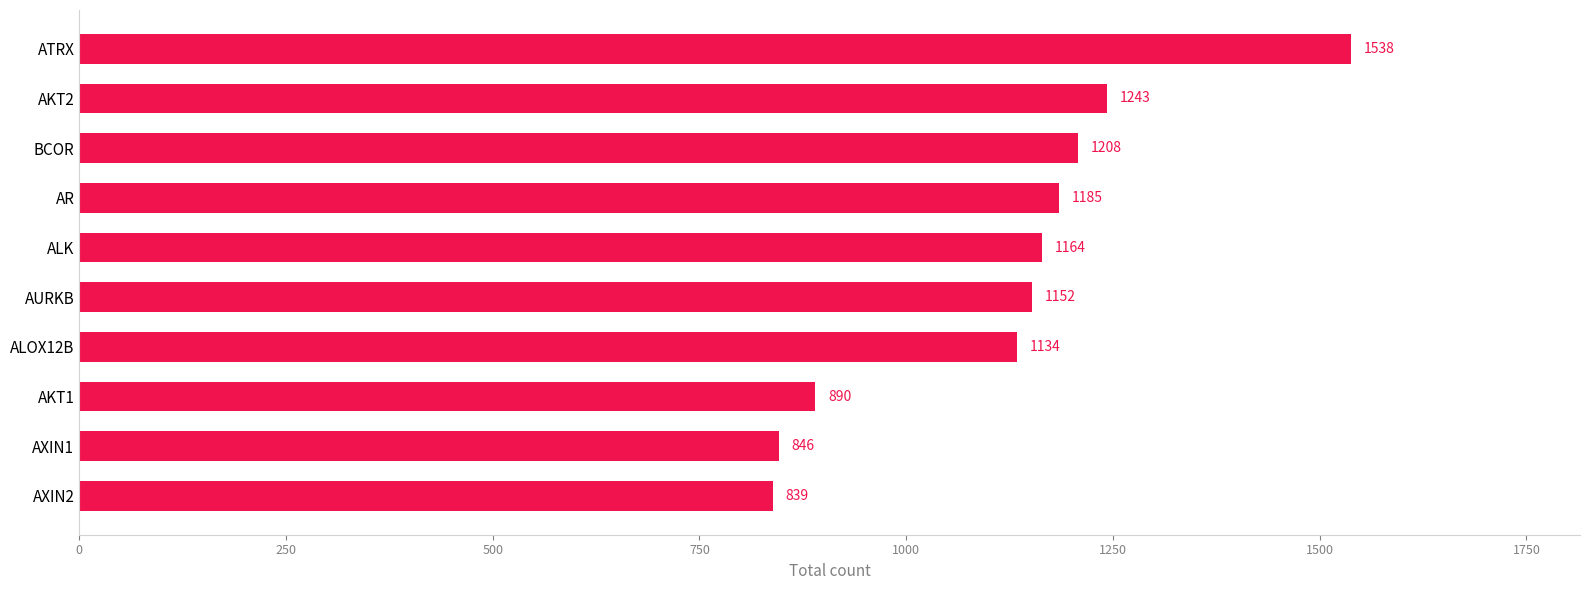

Where is the data nearest to the value 1188?

AR